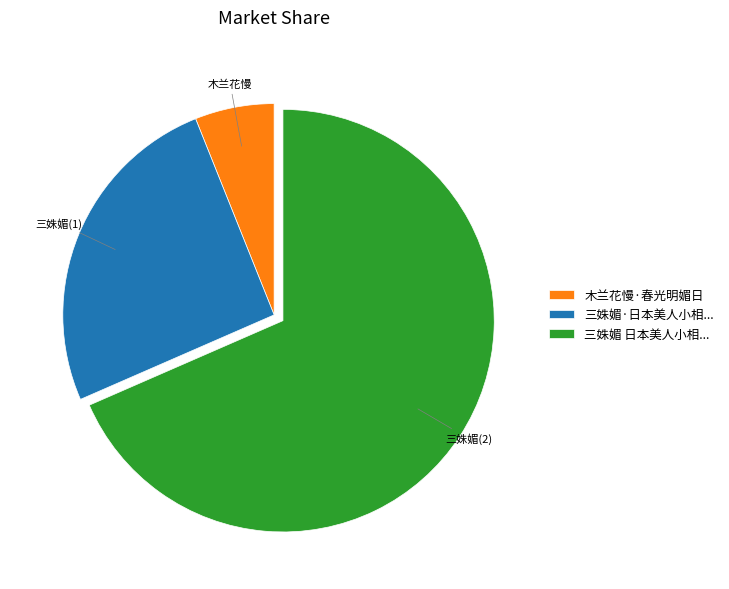

Which category has the biggest portion of the pie?

三姝媚 日本美人小相...